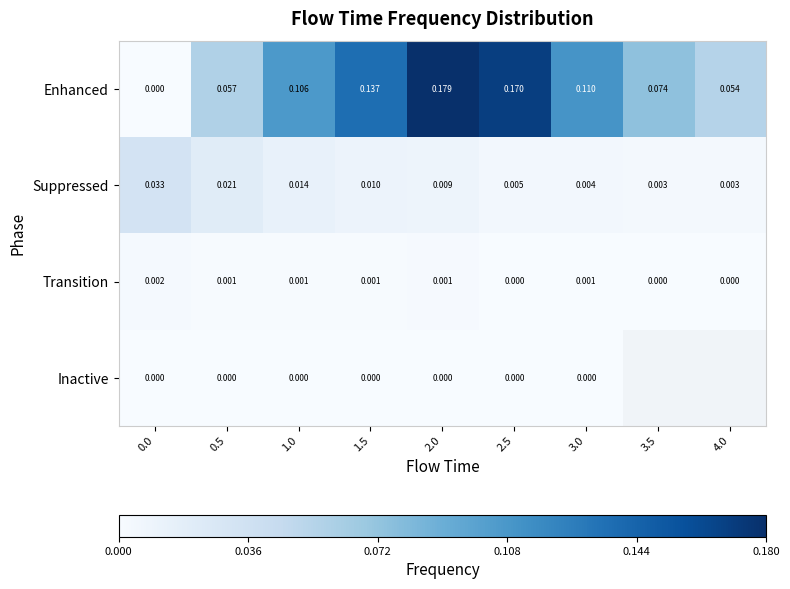

List the series in order of their peak value, highest first.

Enhanced, Suppressed, Transition, Inactive